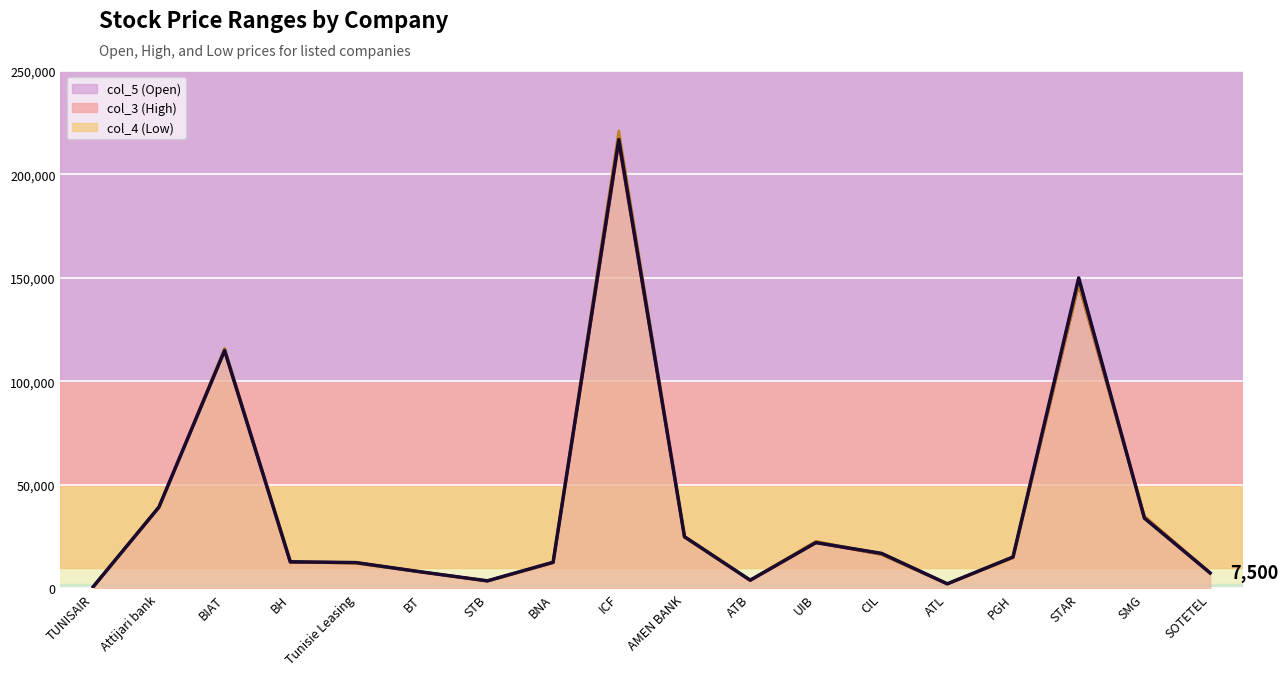

Rank the series at BH from highest to lowest value.

col_5 (Open), col_4 (Low), col_3 (High)